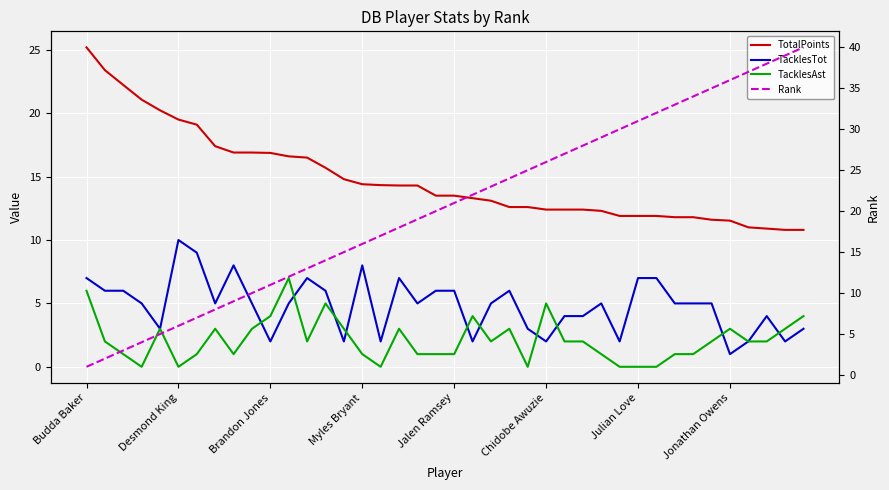

What value does the TotalPoints series have at 18?

14.3